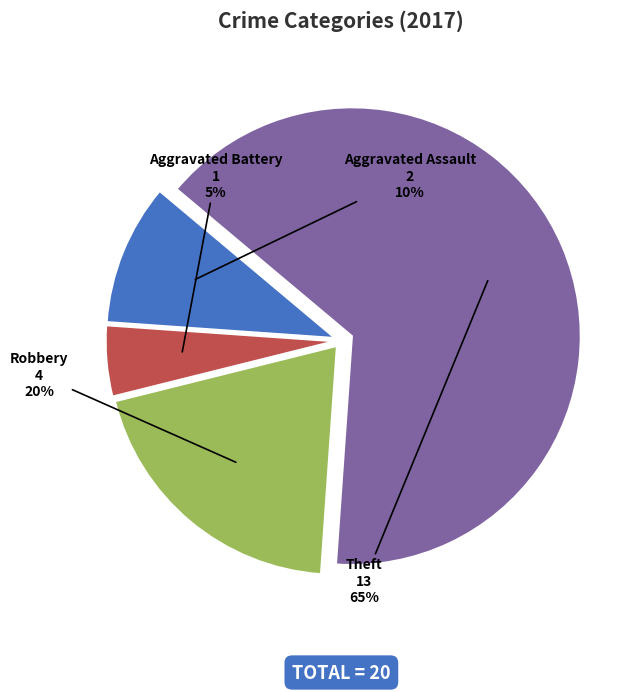

The Aggravated Battery slice represents 1% of the pie. True or false?

False